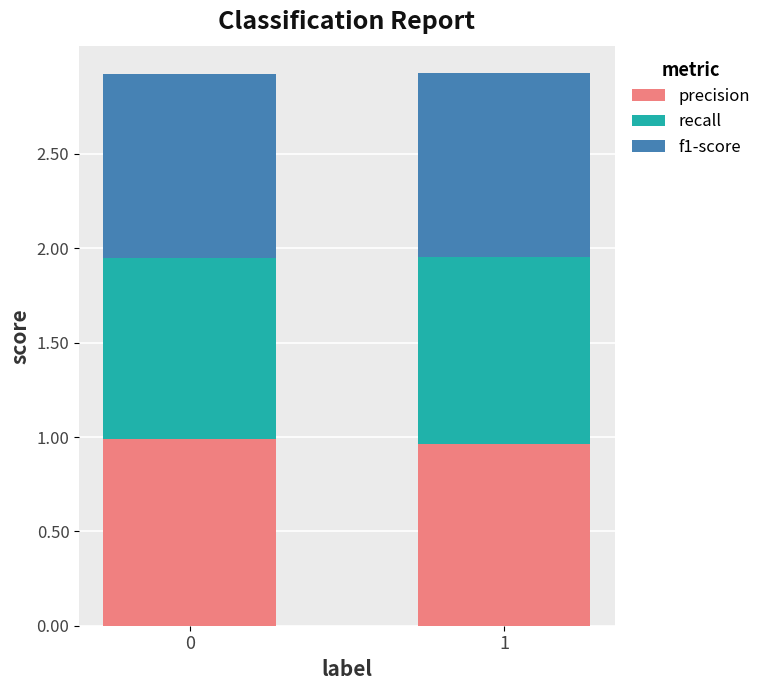

The value of precision at 1 is 0.6. True or false?

False